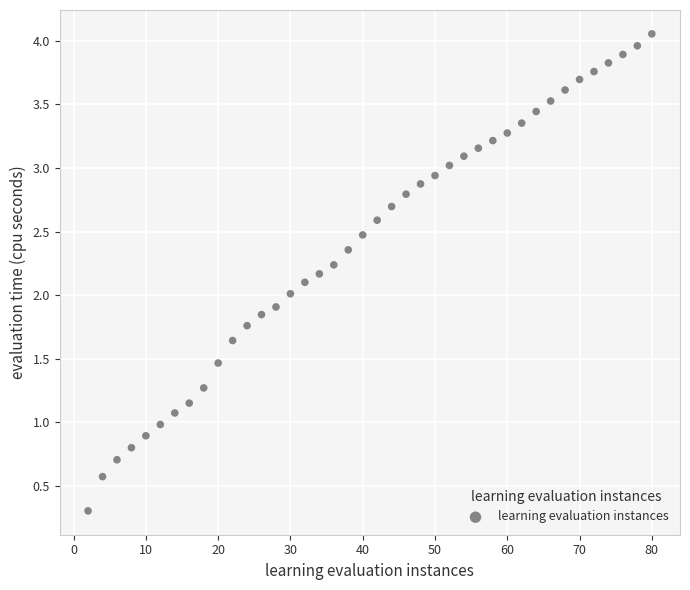

What is the range of X values (max minus min)?

78.0